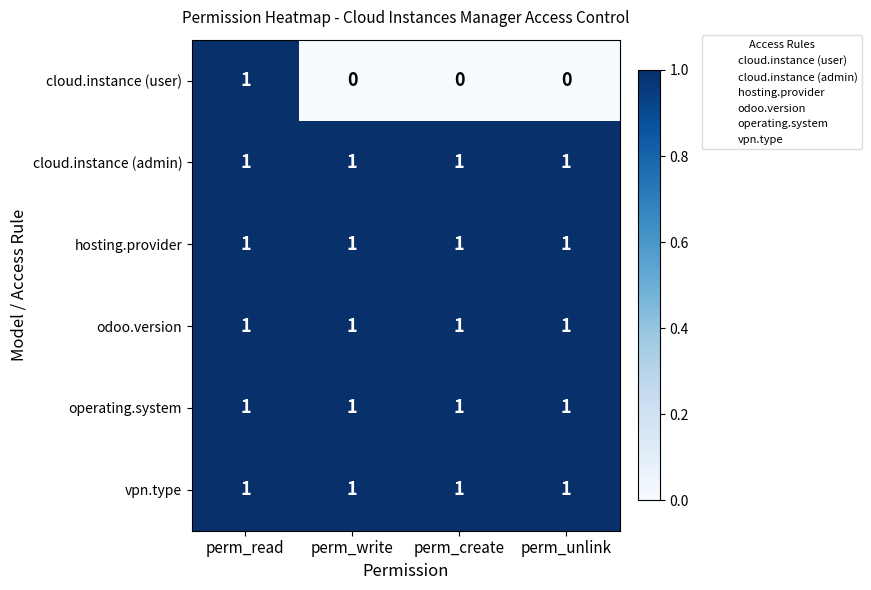

The hosting.provider series shows 1 at perm_unlink. True or false?

True